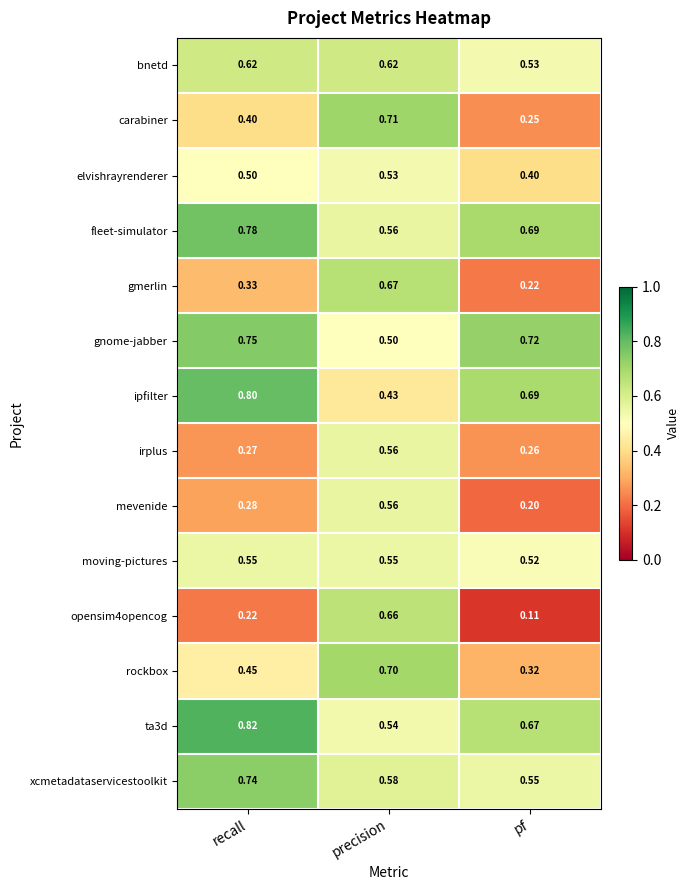

At which label is moving-pictures closest to 0?

pf